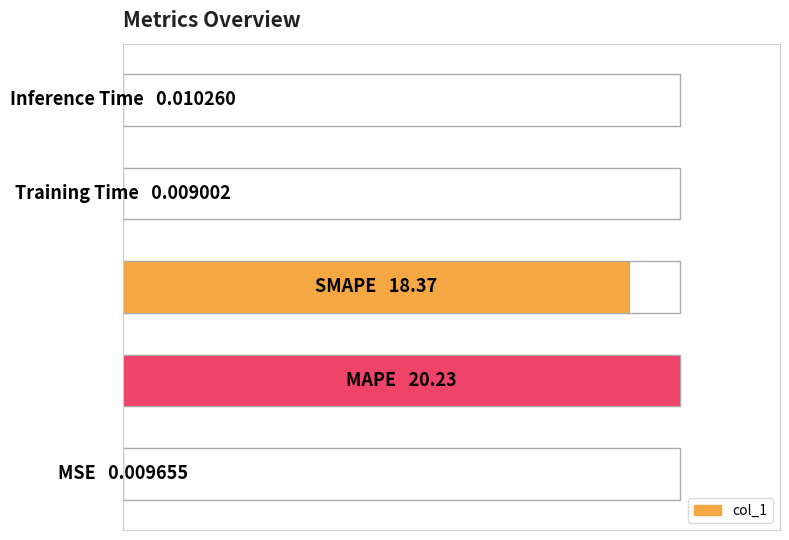

What is the maximum value shown in the chart?

1.0